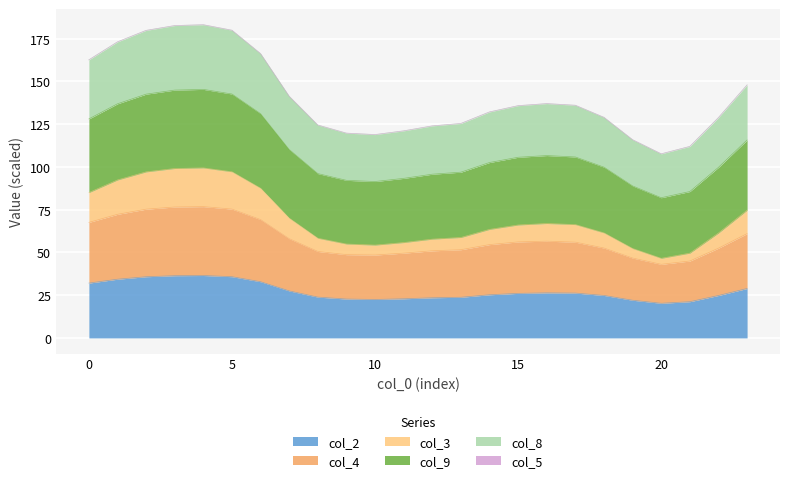

What is the lowest value of the col_2 series?

20.2